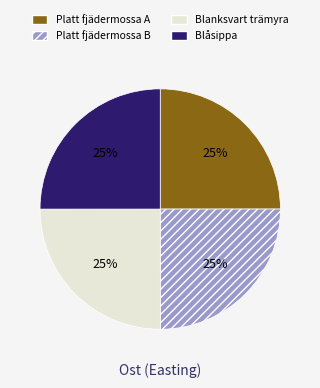

How many segments does this pie chart have?

4